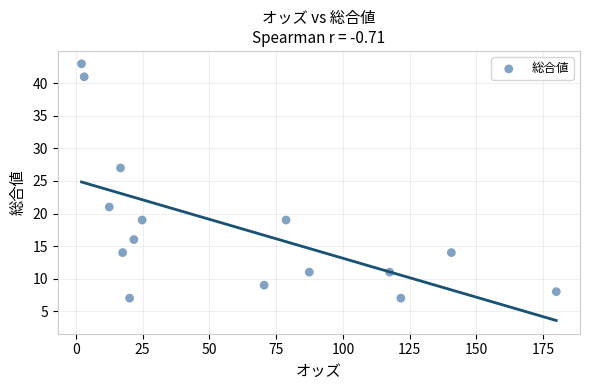

What is the range of Y values (max minus min)?

36